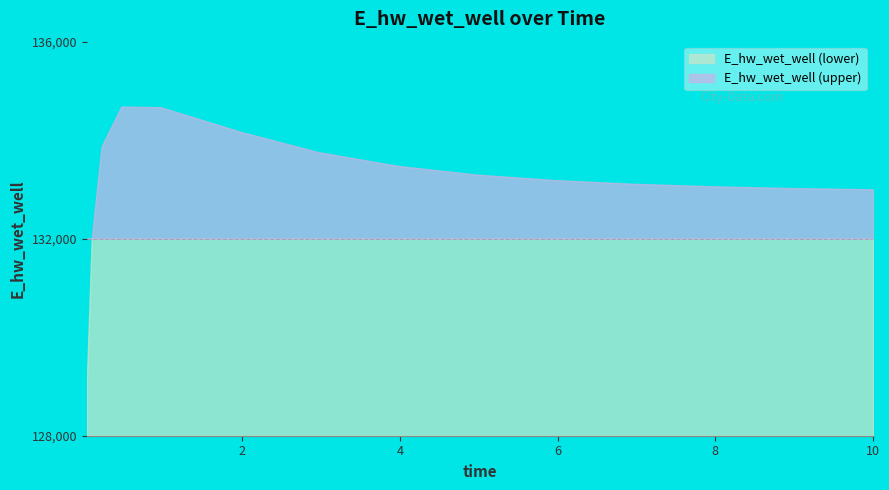

True or false: there are more than 2 points higher than both neighbors.

False